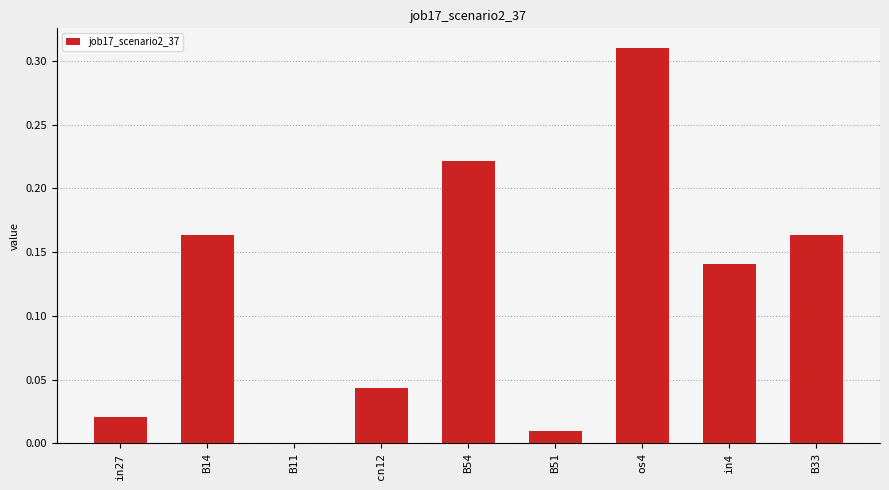

The chart shows a value of 0.1 at B14. True or false?

False